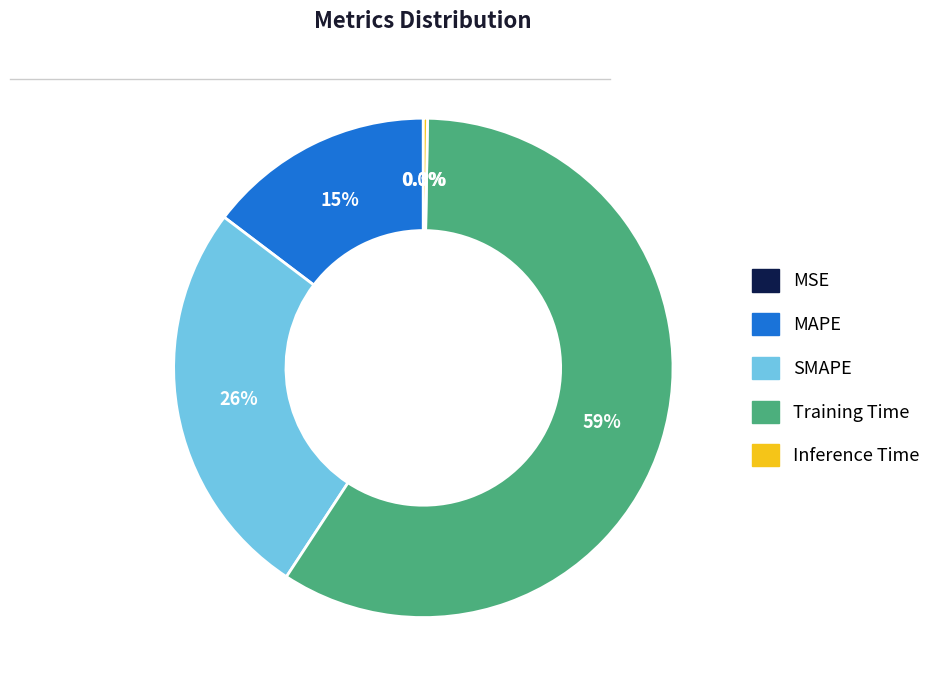

Which category has the biggest portion of the pie?

Training Time